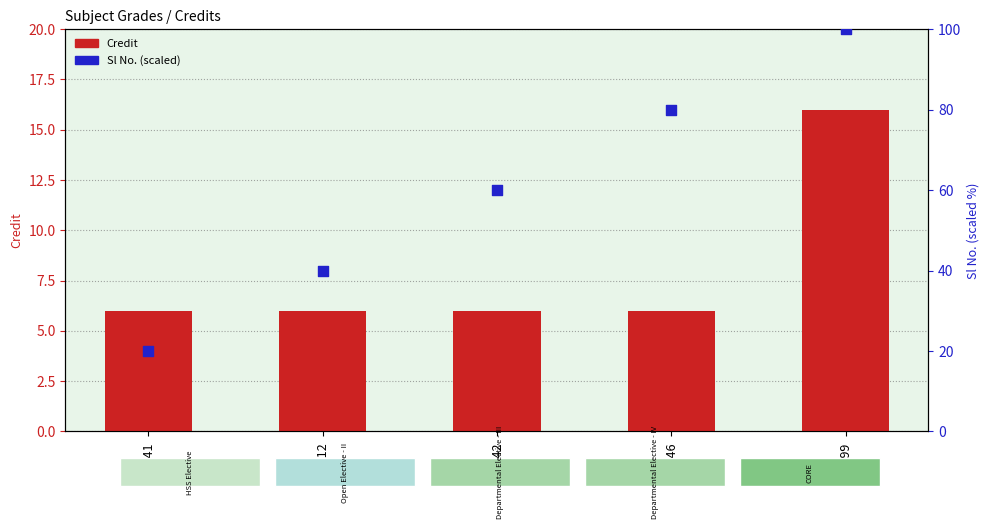

Is the value of Credit at ME446 greater than the value of Sl No. (scaled) at MA412?

No